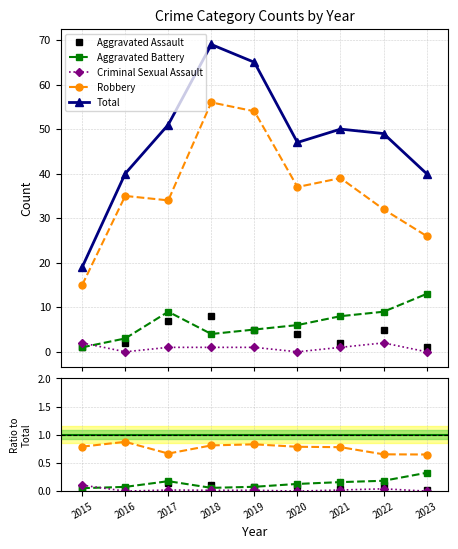

What is the minimum value for Total?

19.0